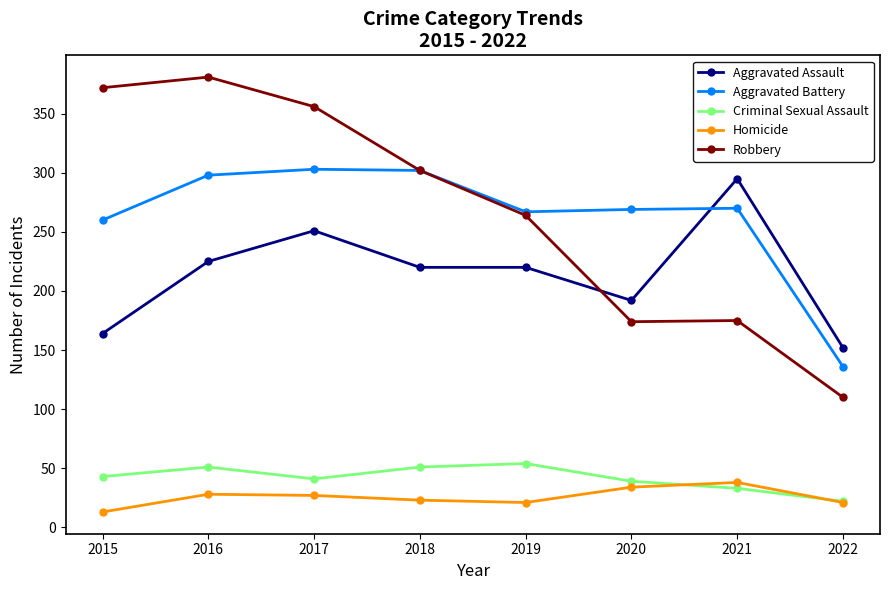

Which series has the widest spread of values?

Robbery